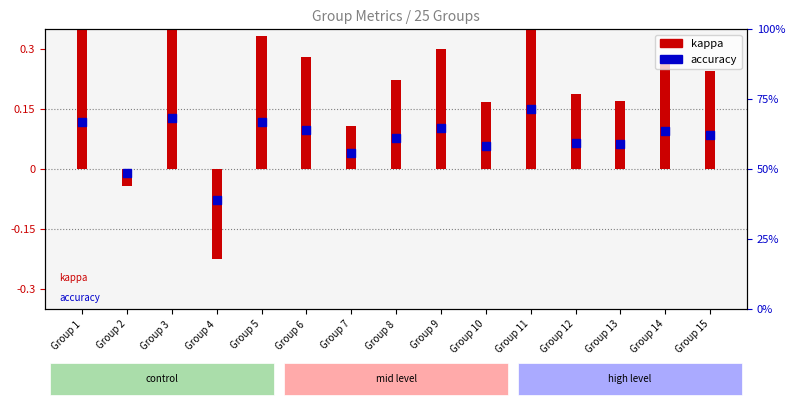

What is the total value across all series at Group 11?

1.1